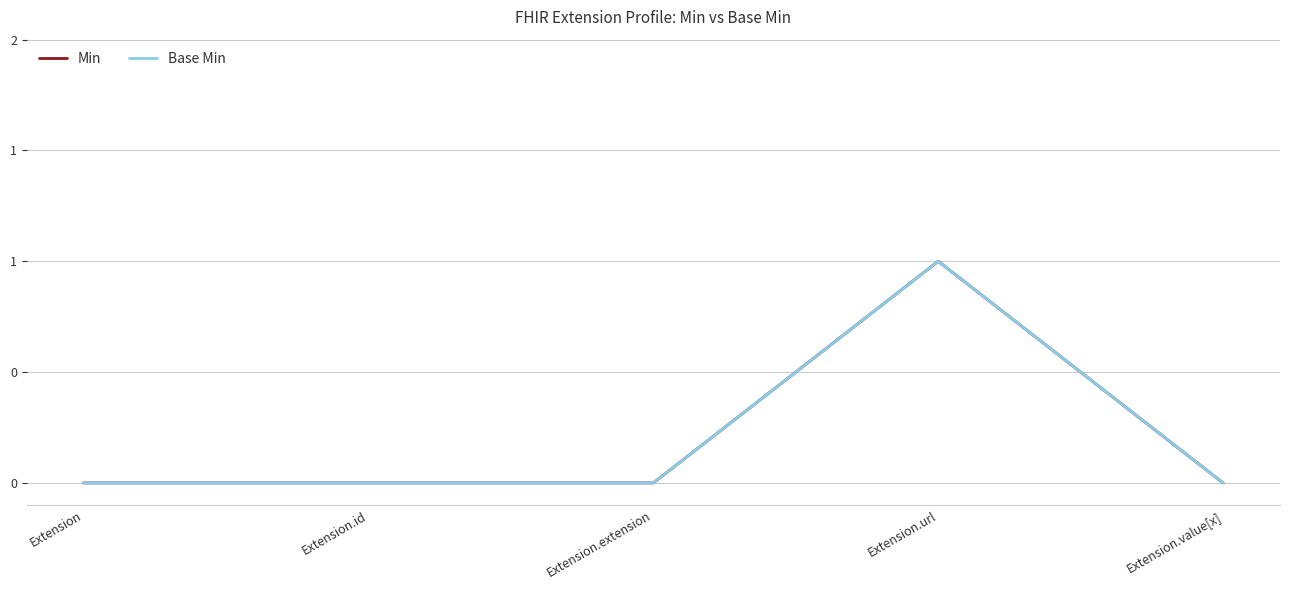

Does the chart display data point markers on the line(s)?

No